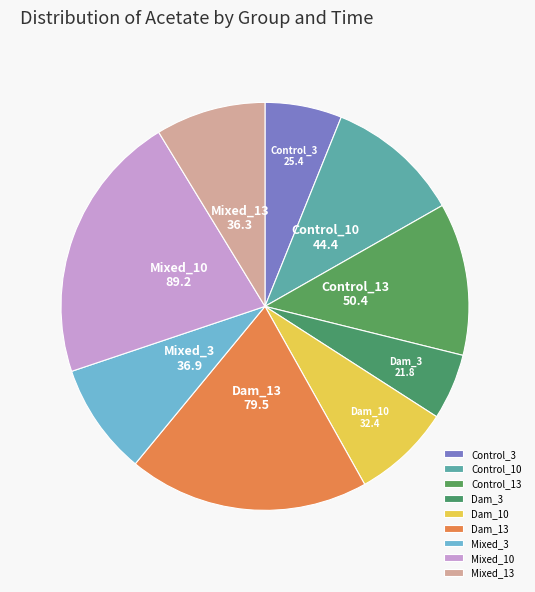

What is the ratio of the value at Dam_10 to the value at Mixed_3?

0.9